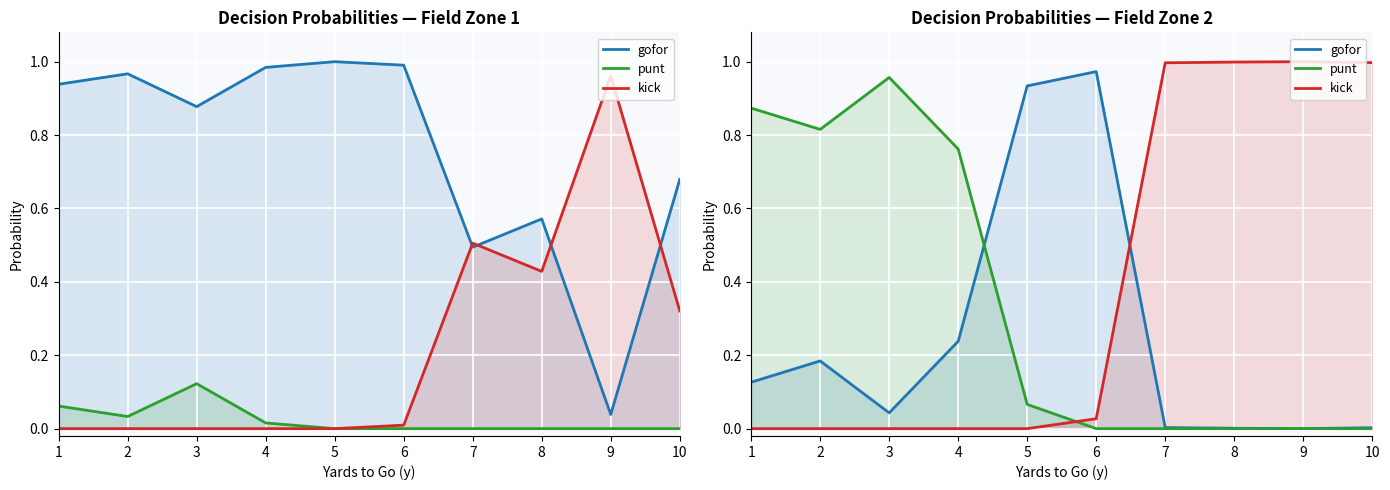

What is the highest value of the gofor series?

1.0